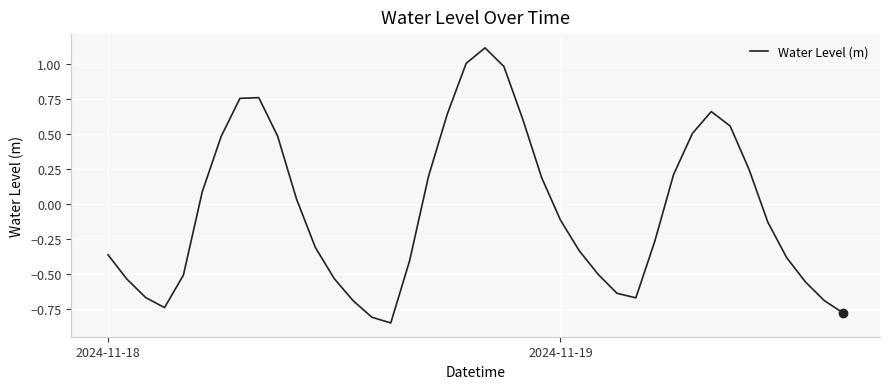

What is the greatest value displayed?

1.1